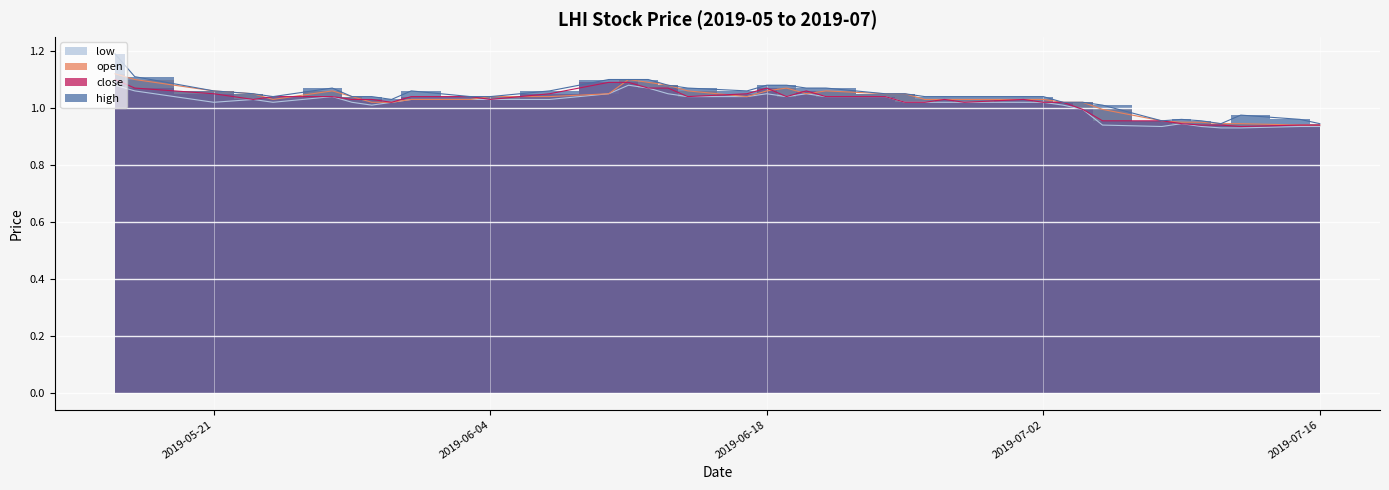

What is the difference between the maximum and minimum values in the open series?

0.2